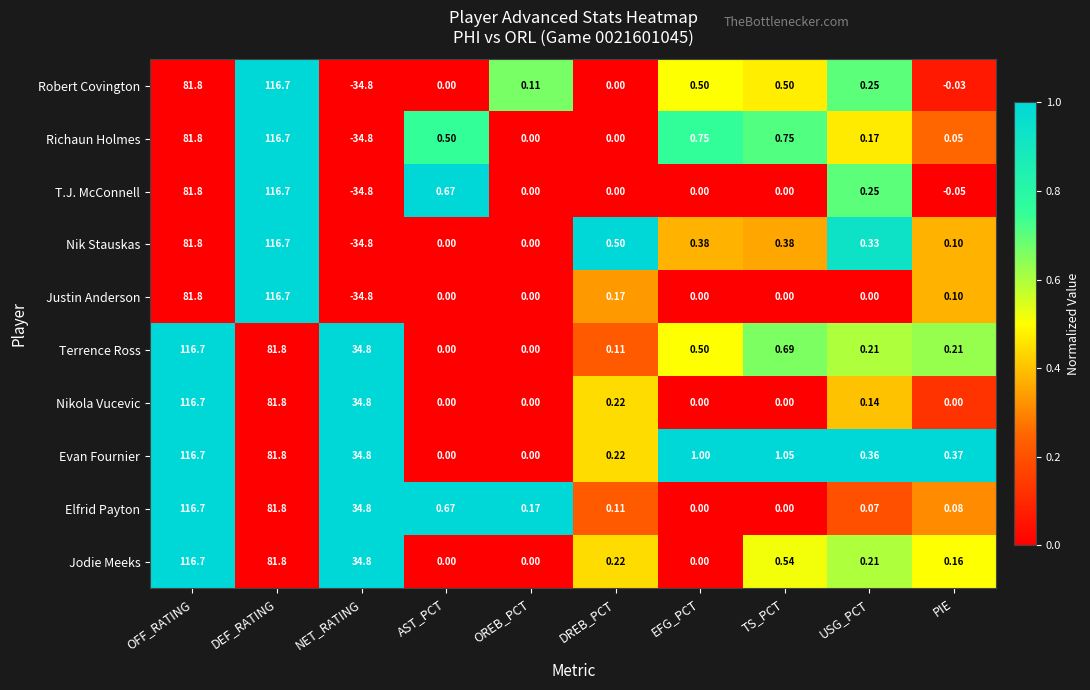

At which category does the chart reach its minimum across all series?

NET_RATING